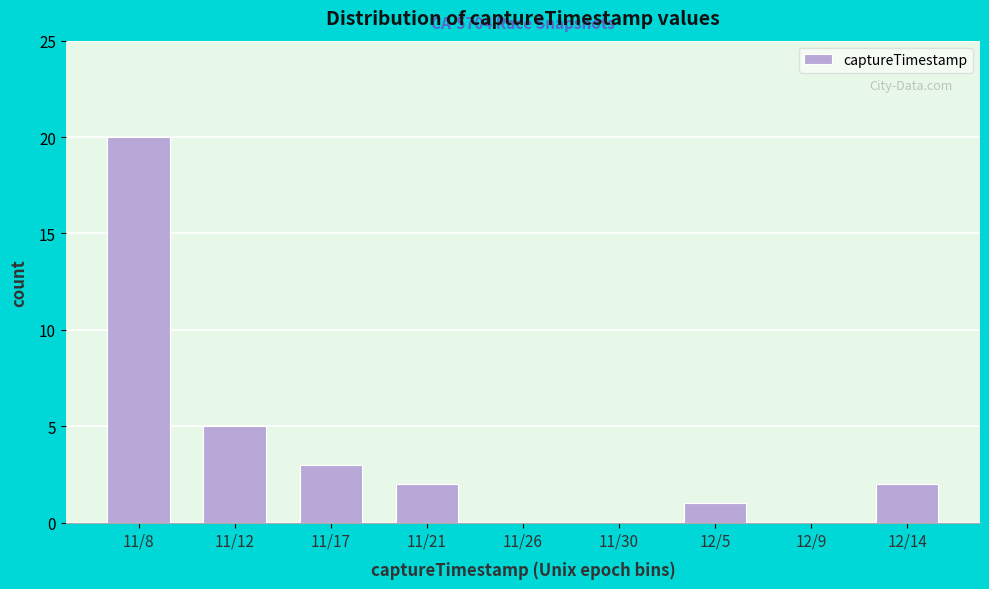

Reading left to right, list all the values displayed in this chart.

11/8=20	11/12=5	11/17=3	11/21=2	11/26=0	11/30=0	12/5=1	12/9=0	12/14=2